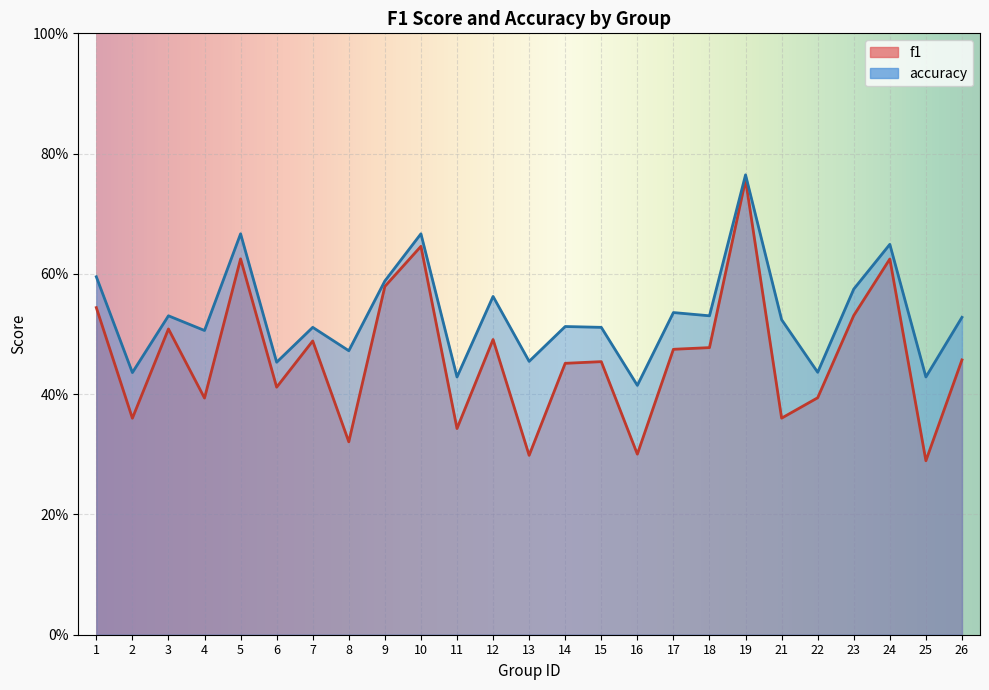

The f1 series shows 0.6 at 8. True or false?

False